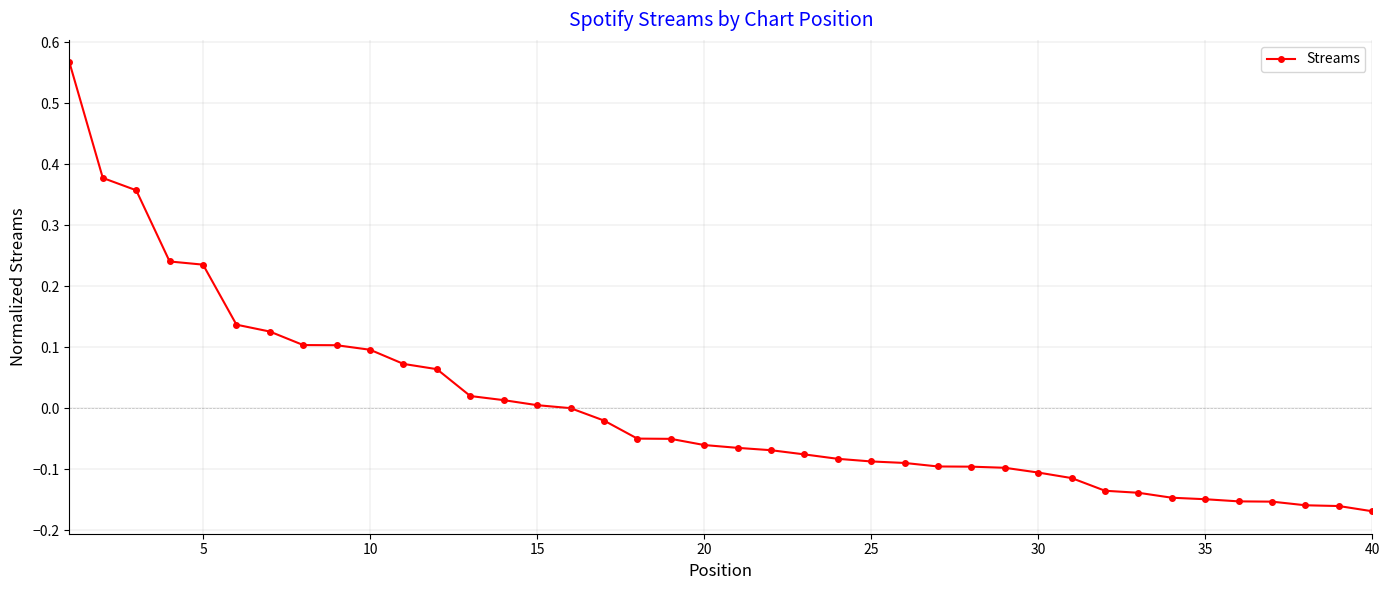

What is the difference between the maximum and minimum values?

0.7